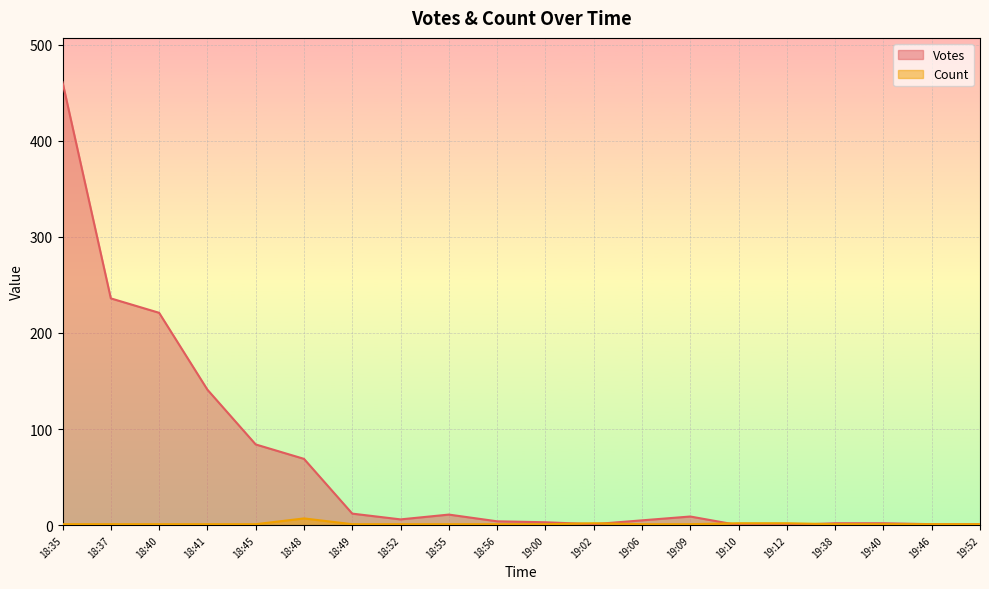

What is the difference between the highest and lowest values at 18:48?

62